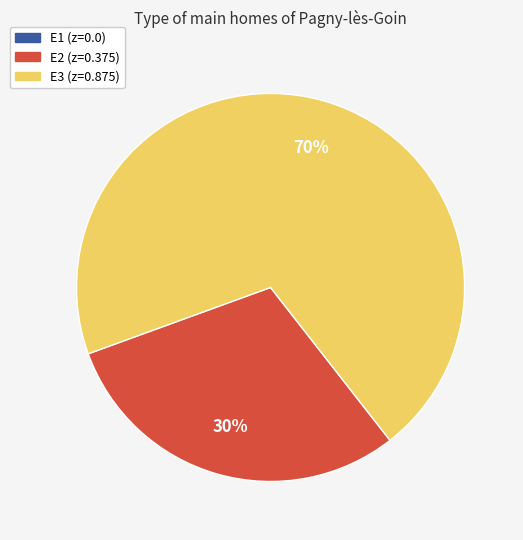

To the nearest percent, what is the average slice percentage?

33%